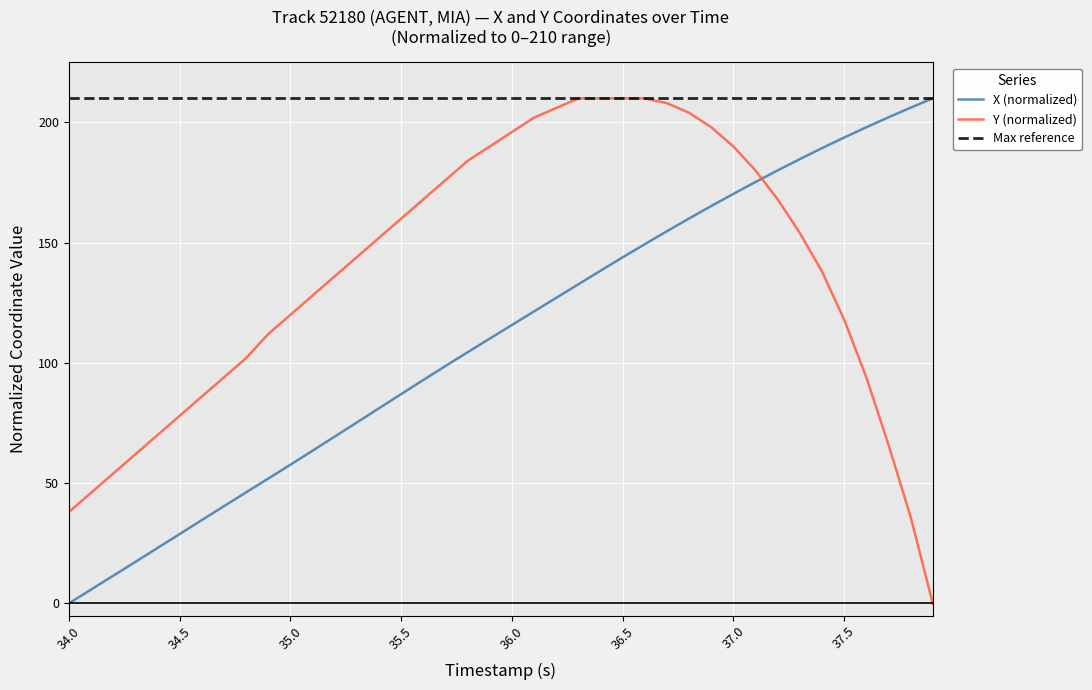

How many values in the X series are below 115?

20